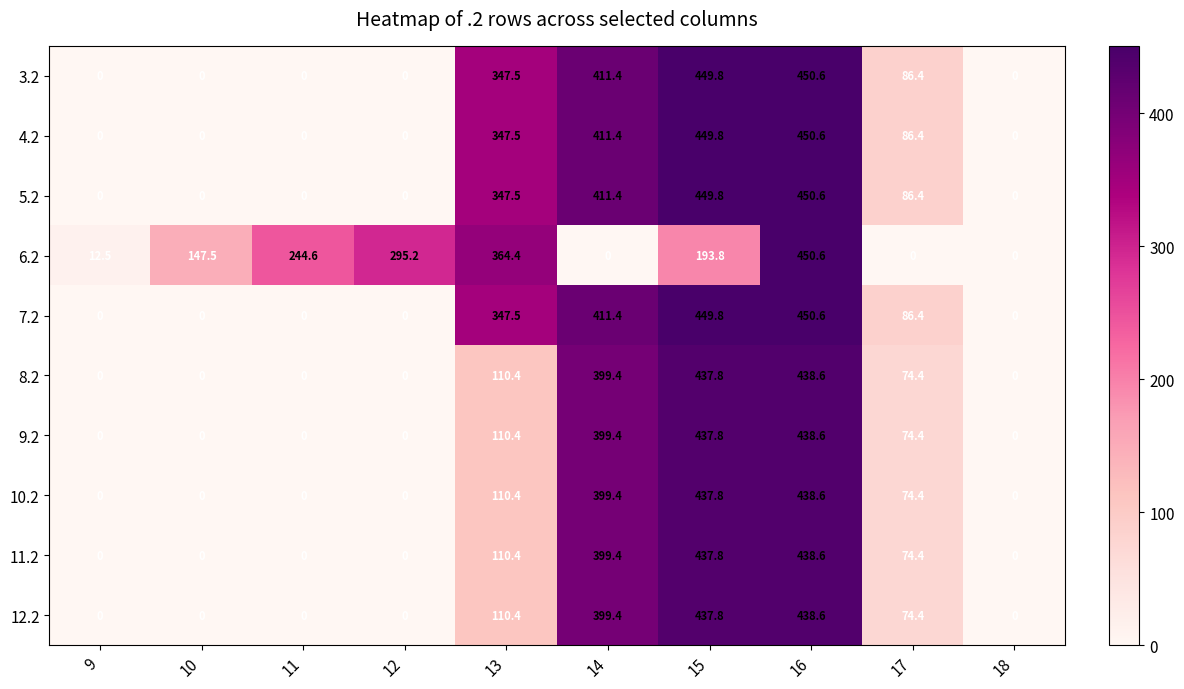

Count the number of data series in this chart.

10